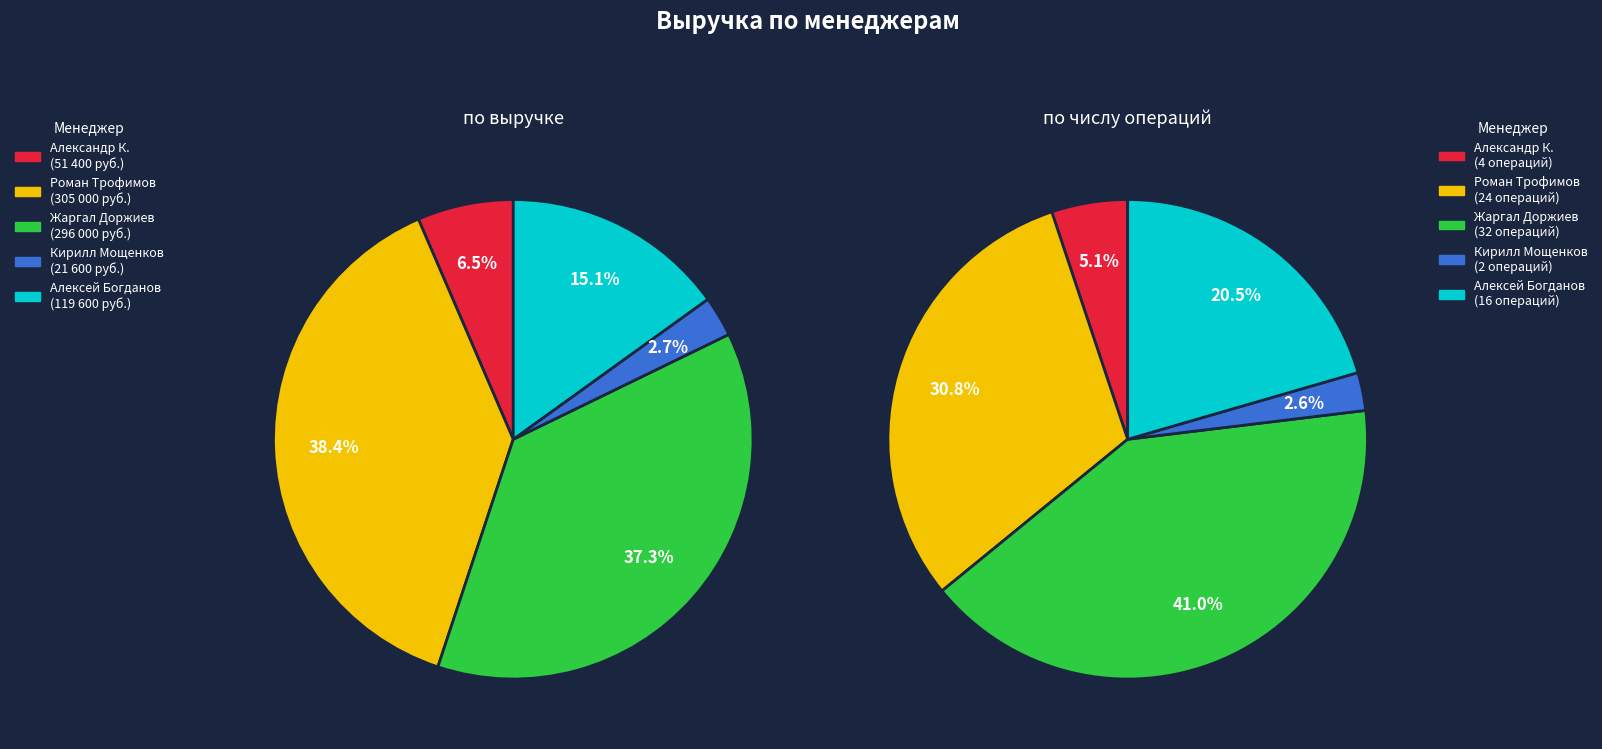

Does Роман Трофимов account for over 50% of the chart?

No